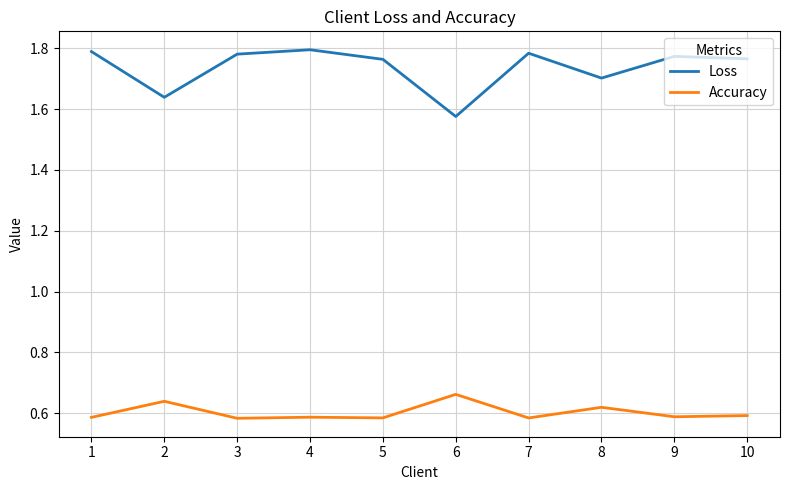

True or false: Loss and Accuracy cross at least once.

False